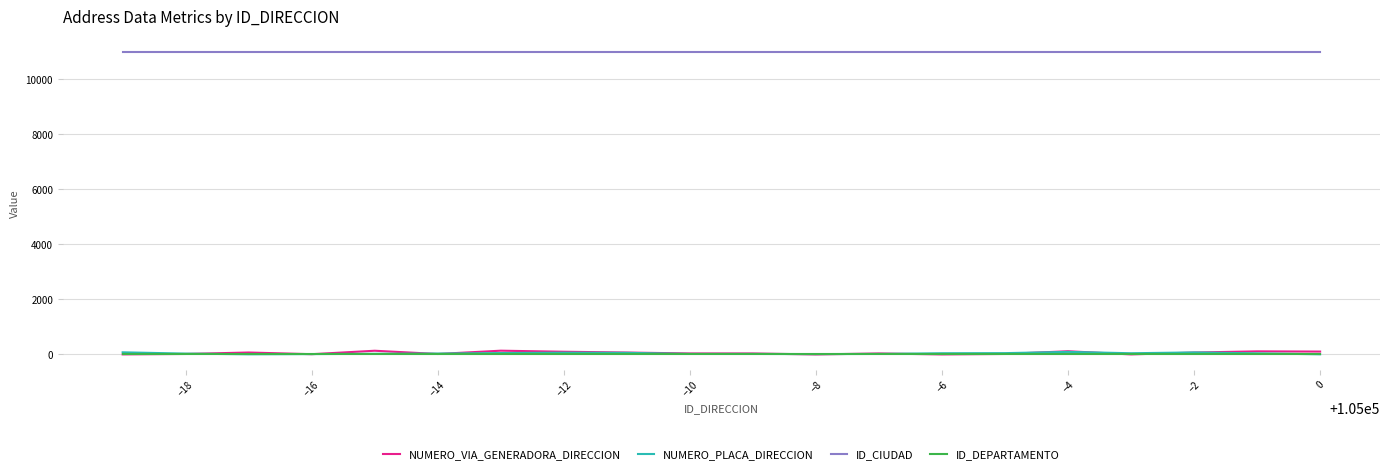

How many lines are shown in the chart?

4